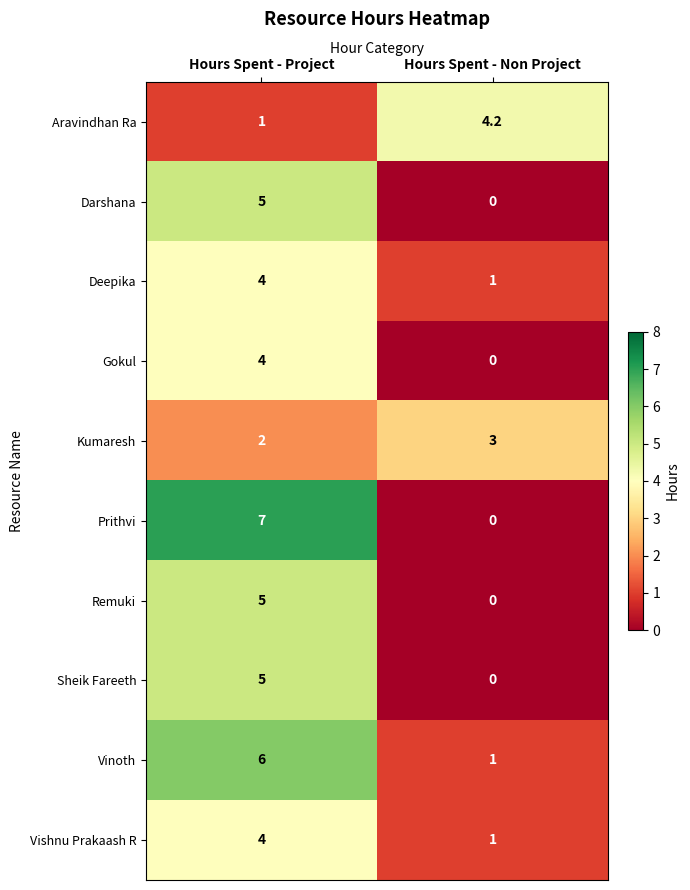

Count the number of data series in this chart.

10